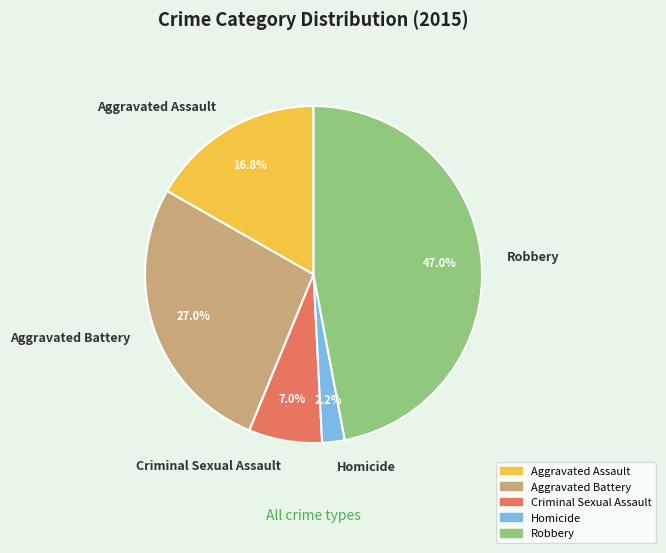

Is there any slice that represents more than half of the pie?

No